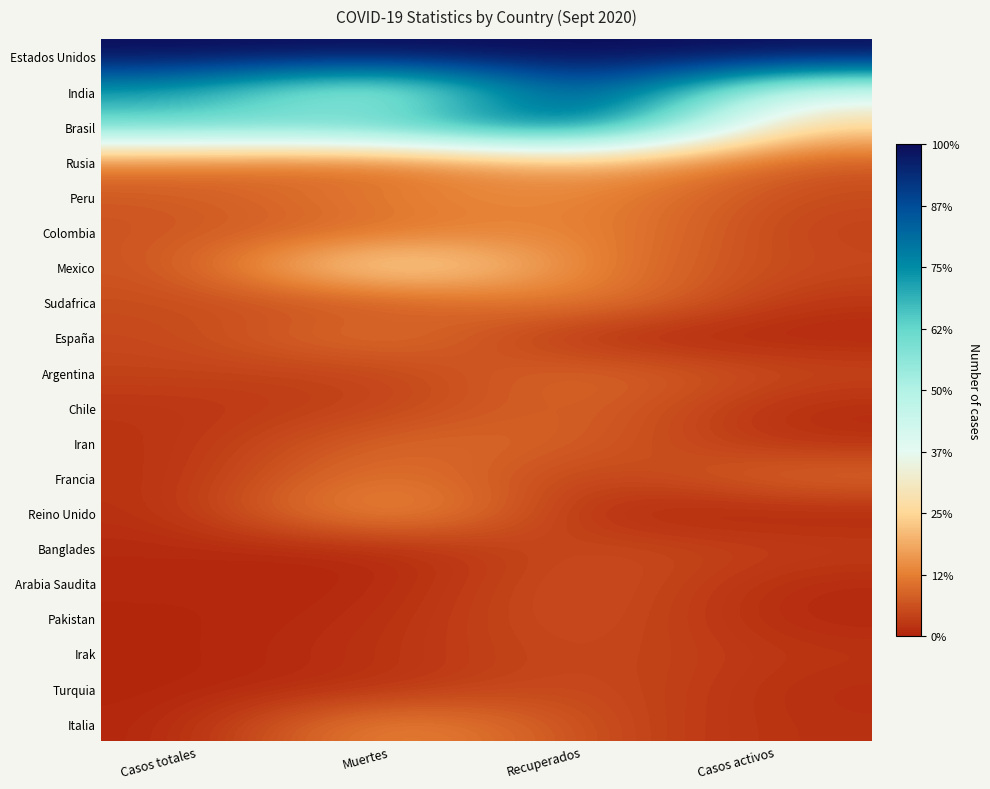

At which category does the chart reach its minimum across all series?

Recuperados